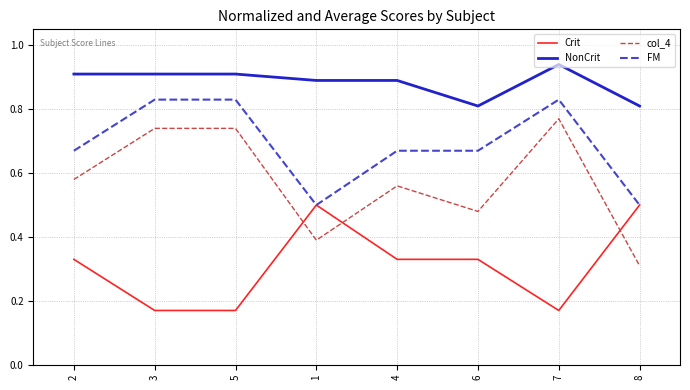

The value of Crit at 6 is 0.3. True or false?

True